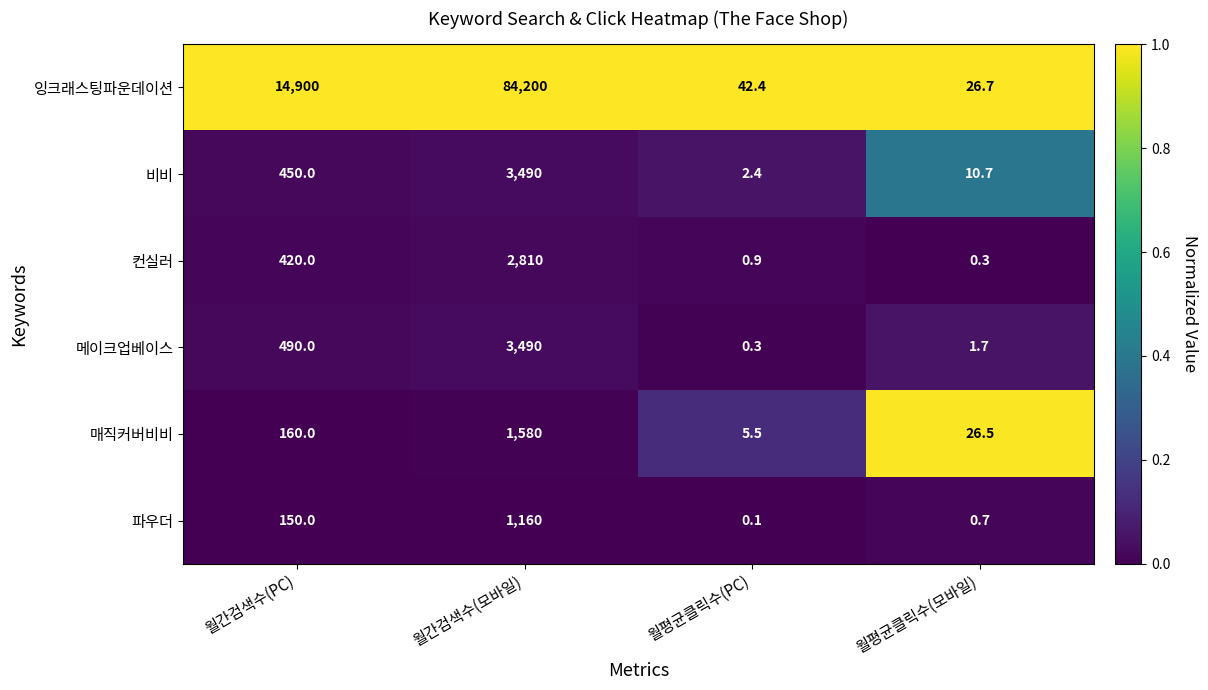

Which series changed the most between 월평균클릭수(PC) and 월평균클릭수(모바일)?

매직커버비비